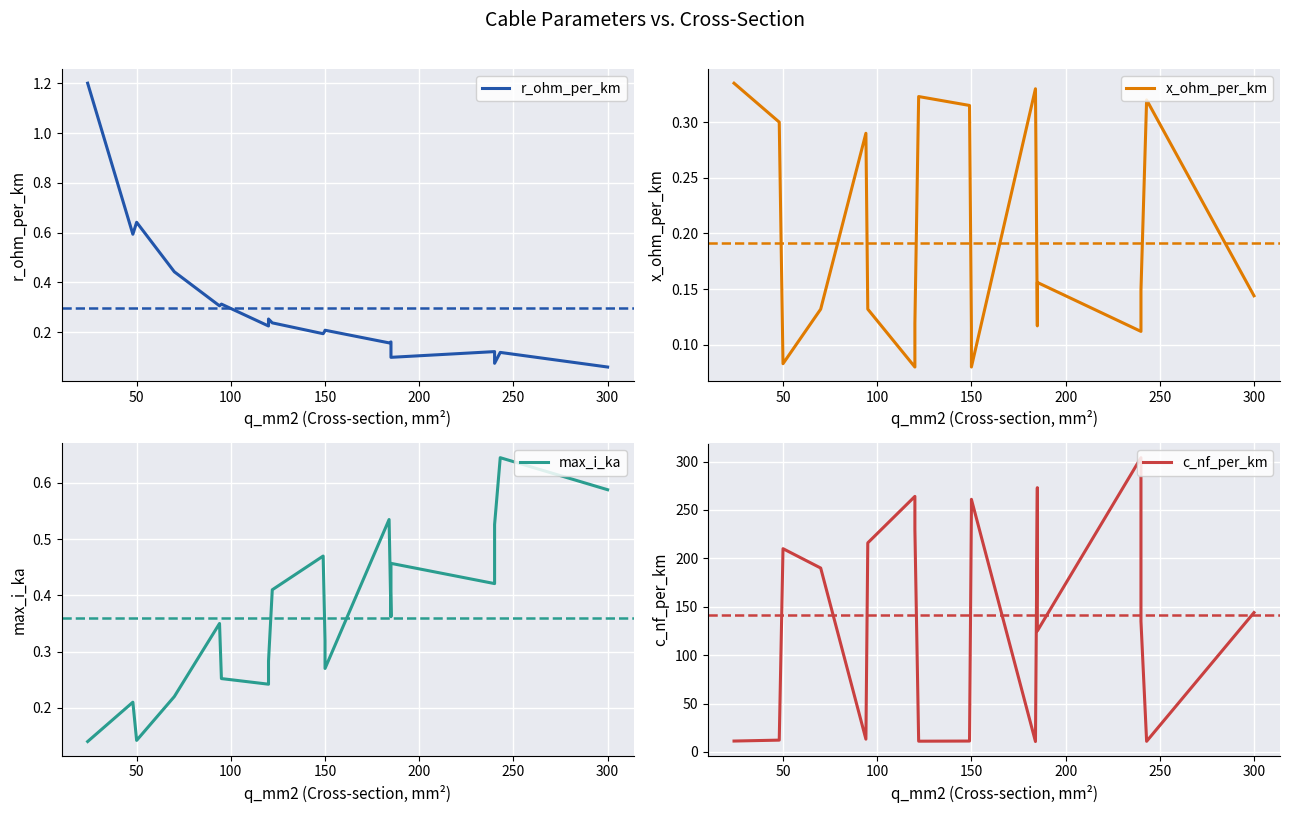

What are all the series names shown in the legend?

r_ohm_per_km, x_ohm_per_km, max_i_ka, c_nf_per_km